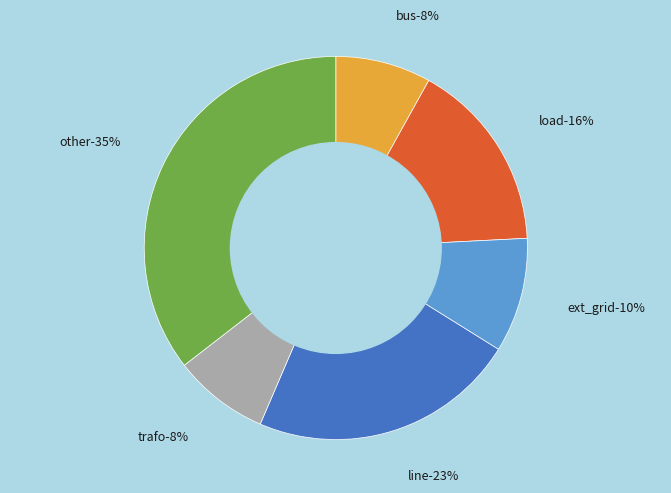

How many segments does this pie chart have?

6